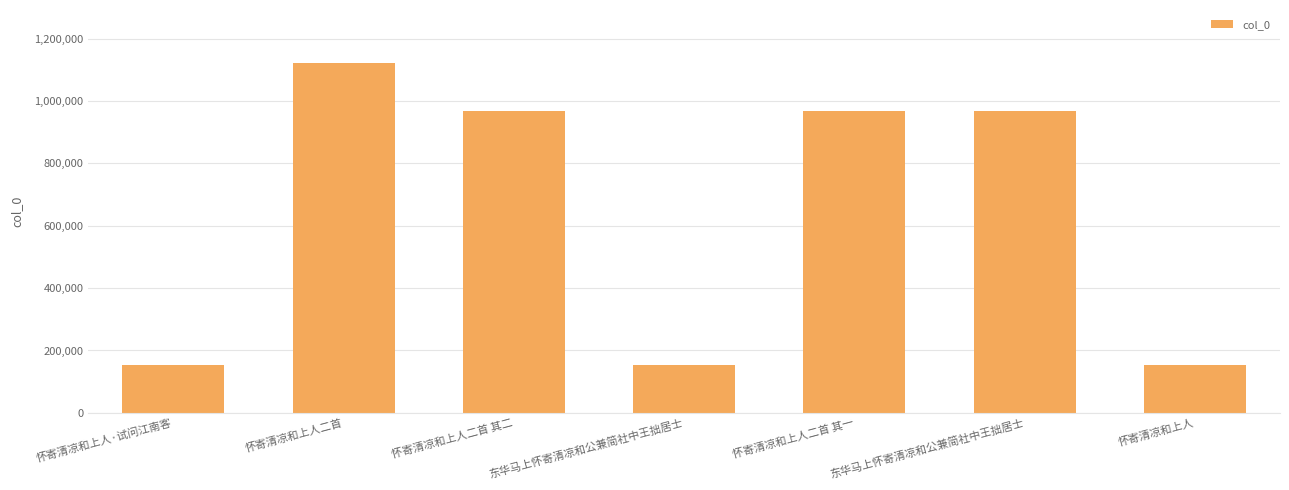

How many categories are shown in the chart?

7